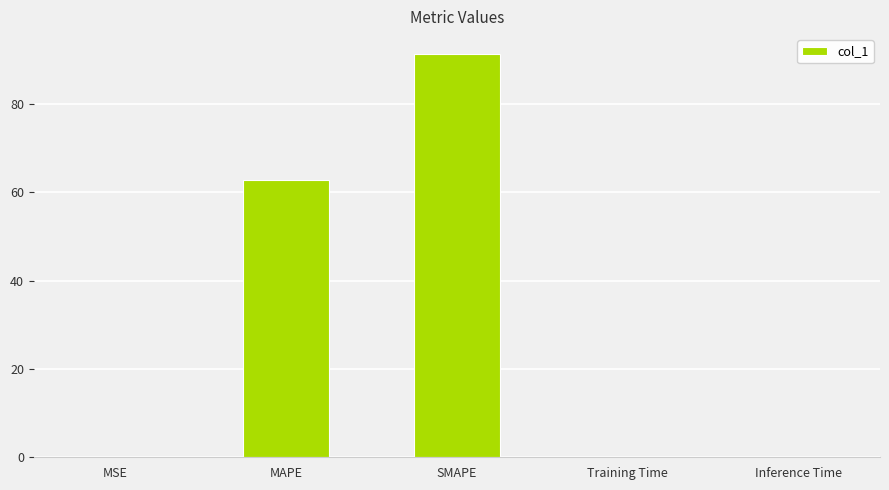

Where is the data nearest to the value 45?

MAPE